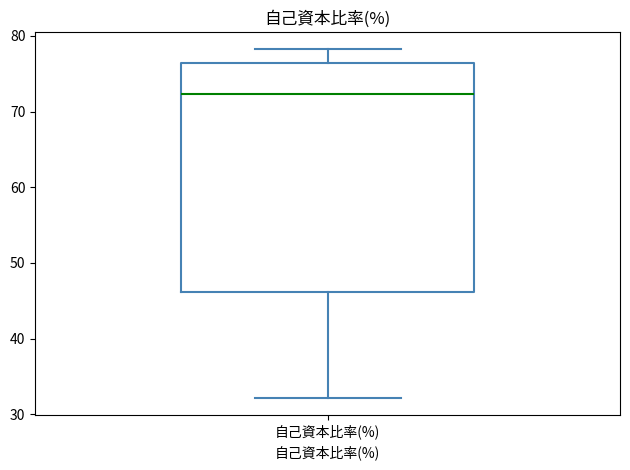

Transcribe this box plot: give where the median line is, the range the box spans, and where the two whiskers end, as read against the y-axis. The values are not printed on the chart, so give them approximately, as read against the axis.

median 72, box 46 to 76, whiskers 32 to 78